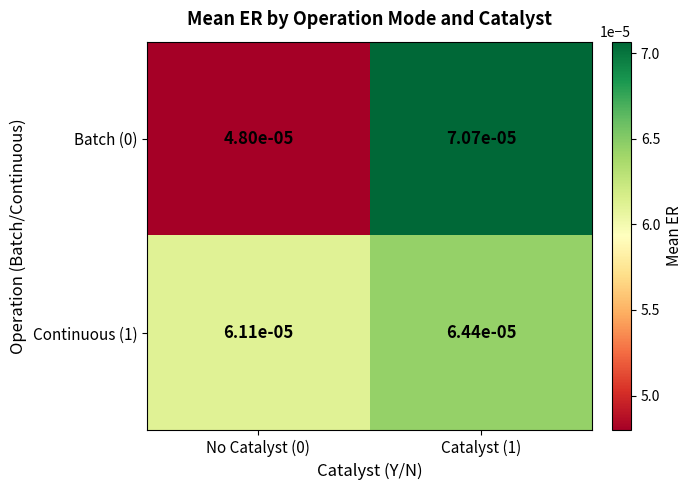

Is the value of Batch (0) at Catalyst (1) greater than the value of Continuous (1) at No Catalyst (0)?

Yes